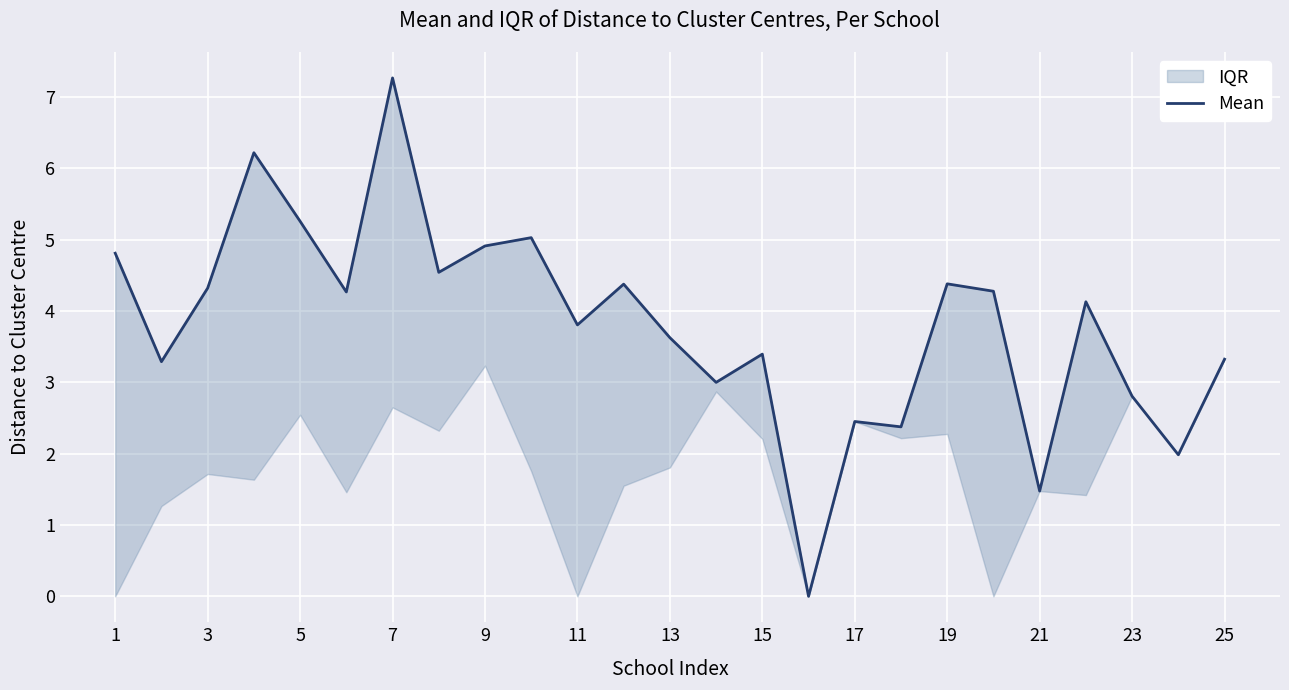

The chart shows a value of 7.6 at 3. True or false?

False